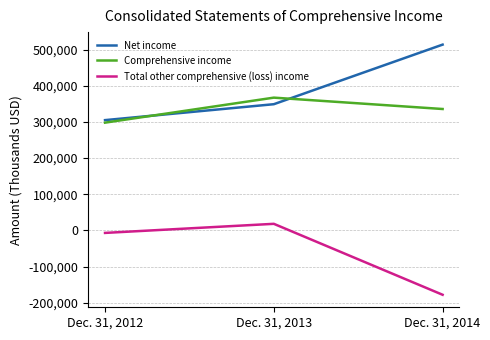

Reading left to right, transcribe all the data shown in this chart.

Net income: 304787	348795	513503
Comprehensive income: 297796	366930	335519
Total other comprehensive (loss) income: -6991	18135	-177984